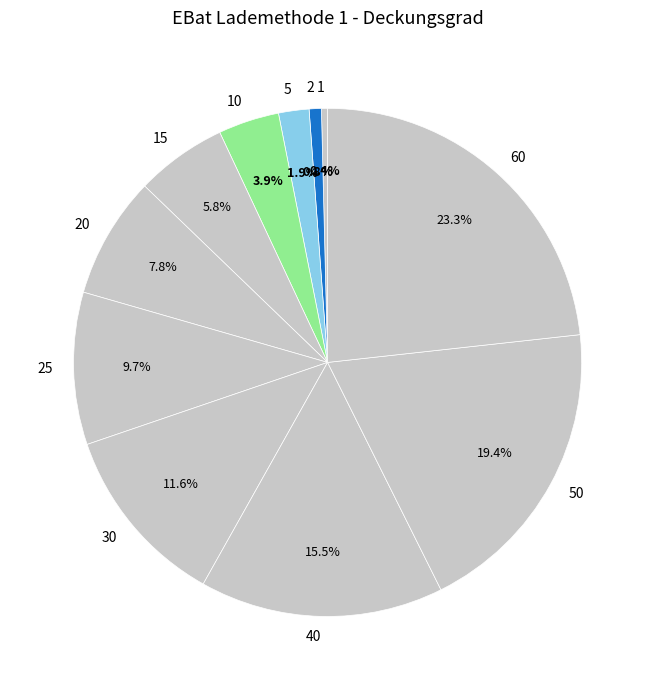

How many segments does this pie chart have?

11